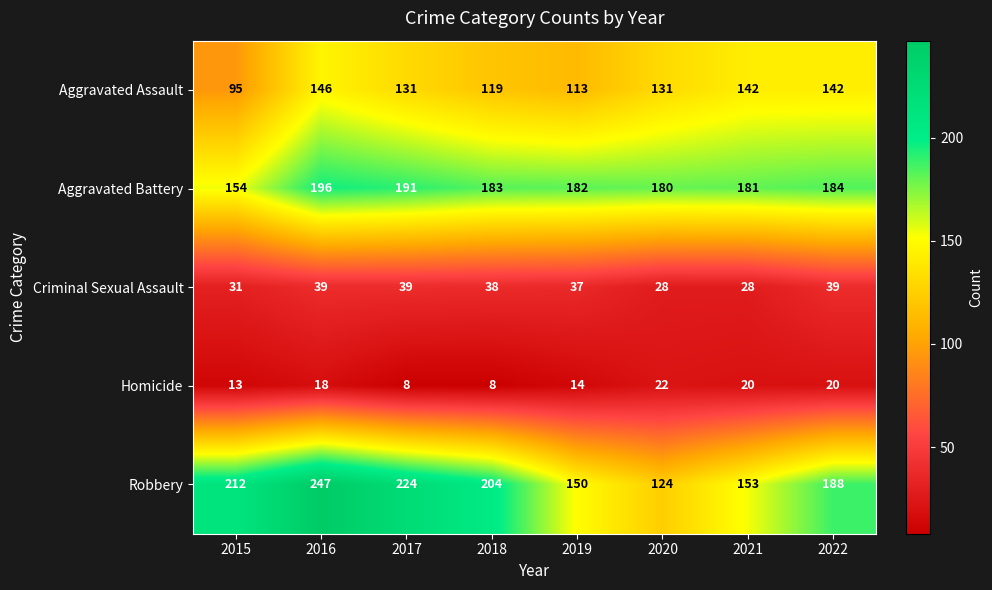

What is the approximate value of Homicide at 2015, to the nearest 10?

10